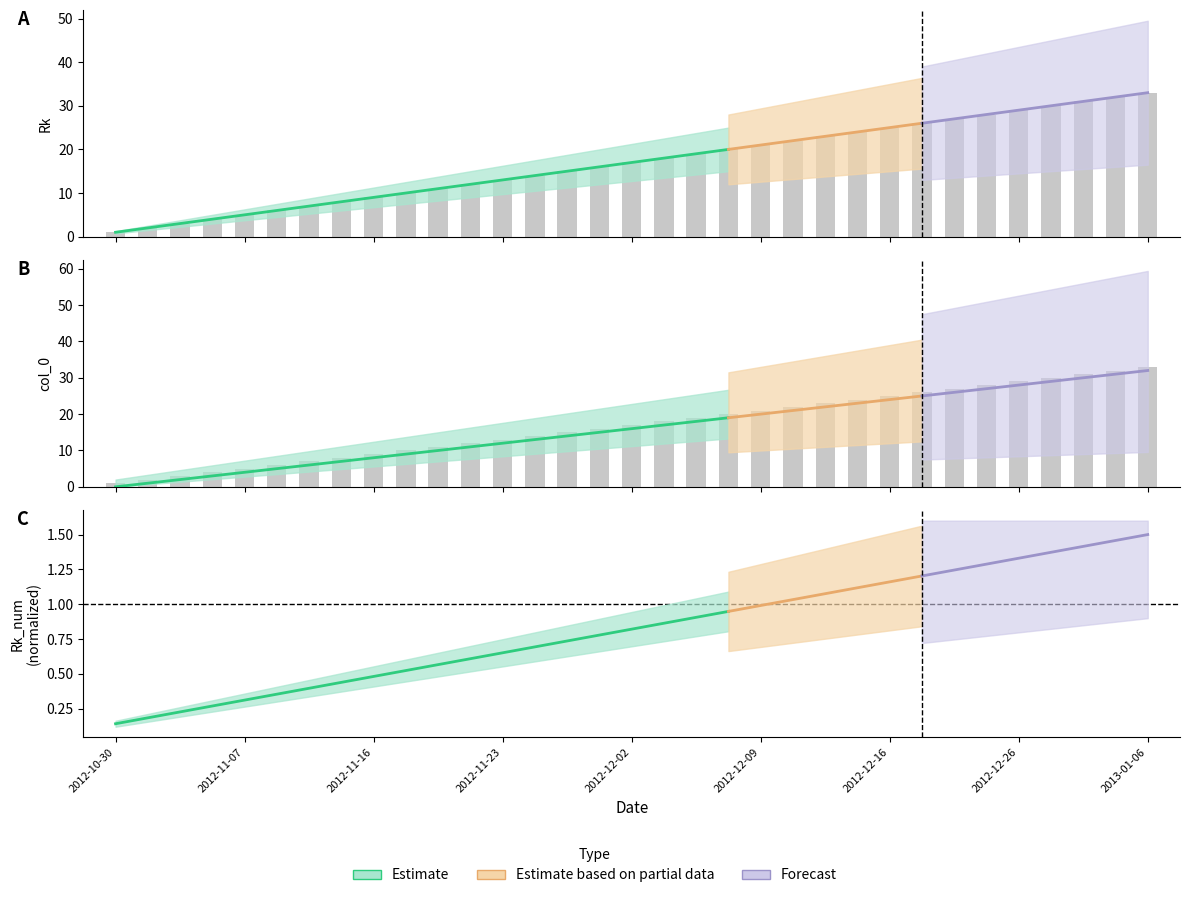

At how many categories does at least one series exceed 12?

21